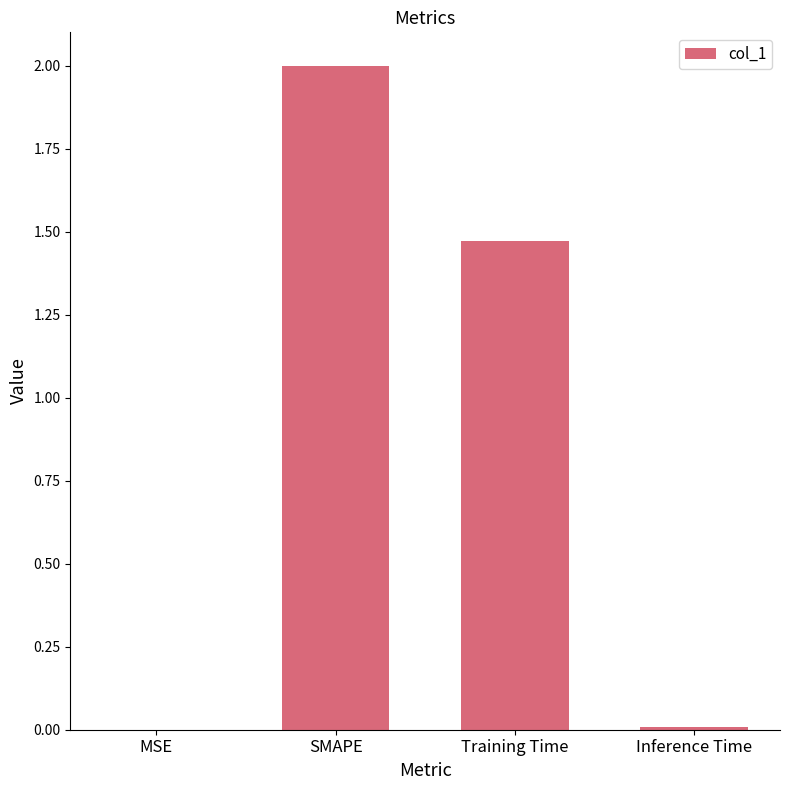

At which label does the data first exceed 1?

SMAPE